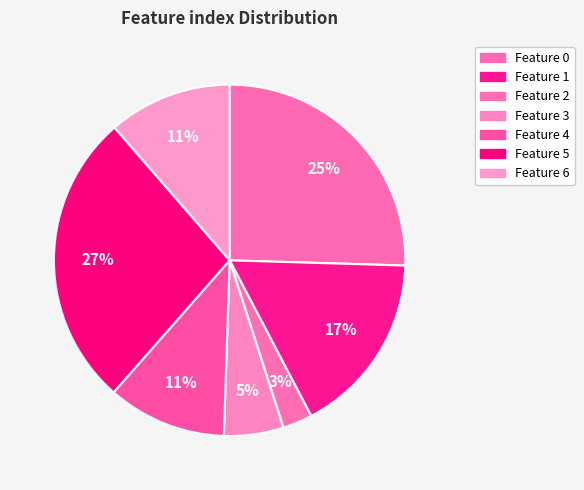

How many slices are in this pie chart?

7